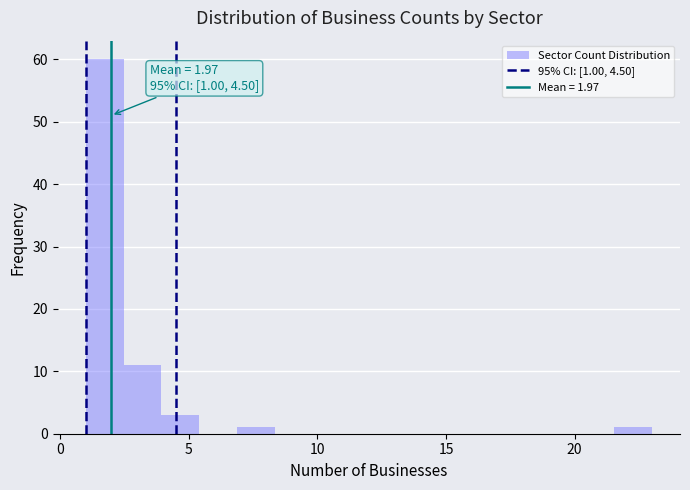

Around what value on the x-axis is the tallest bar? Give the approximate position of its centre, as read against the axis.

1.5